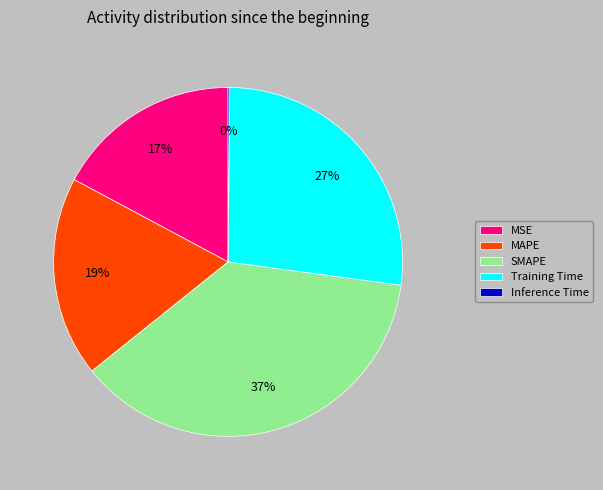

To the nearest percent, what is the difference between the largest and smallest slice percentages?

37%